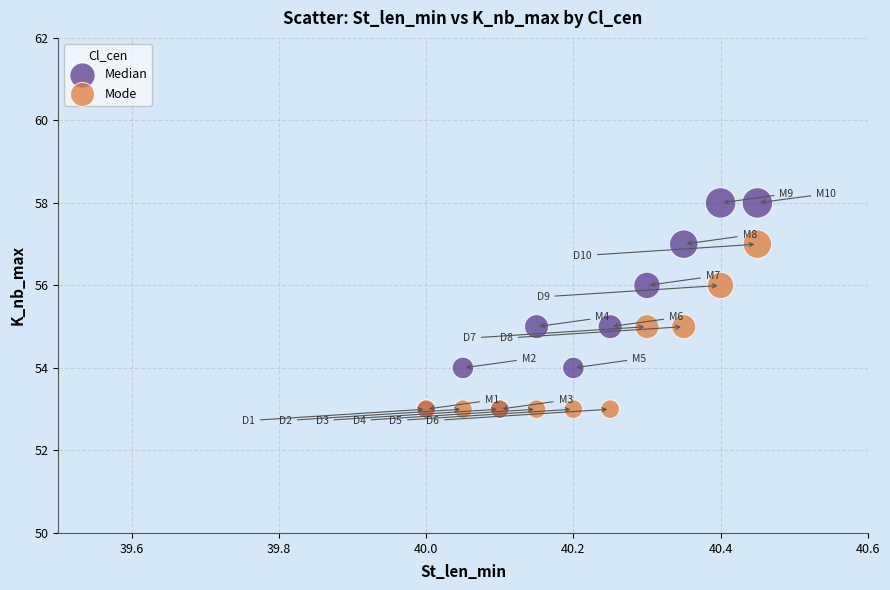

What are all the series names shown in the legend?

Median, Mode